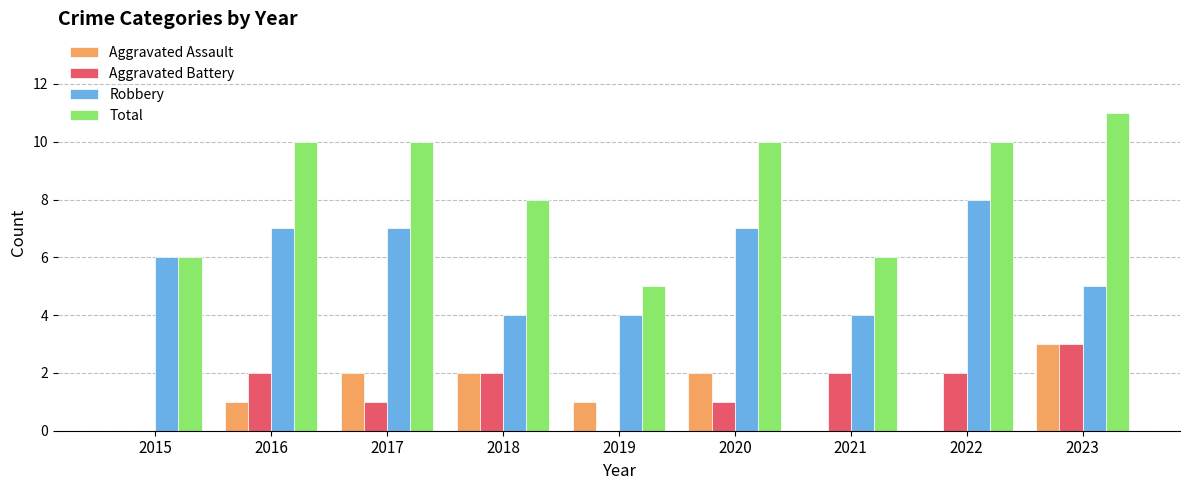

Is it true that Aggravated Battery equals 3 at 2023?

True